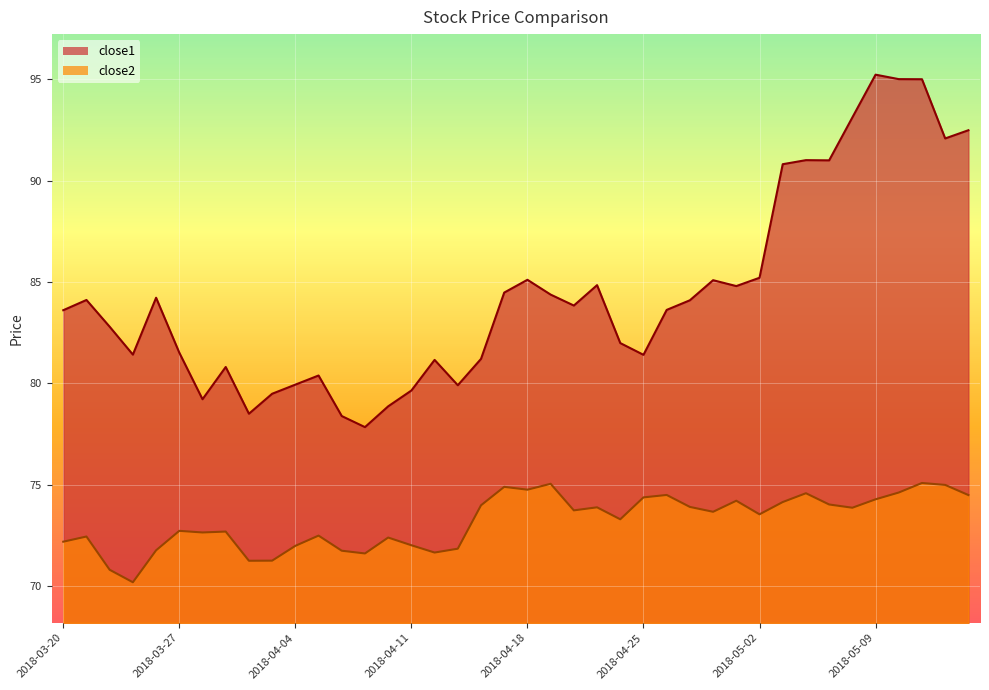

What is the value of the close1 point at the 2nd from the left?

84.1